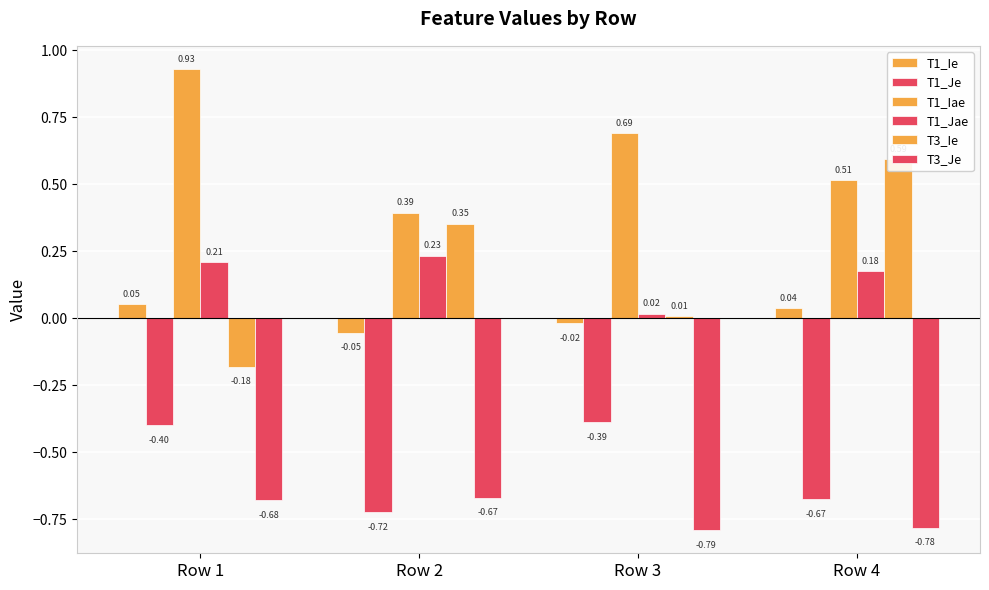

Which category has the highest value in the T1_Ie series?

Row 1